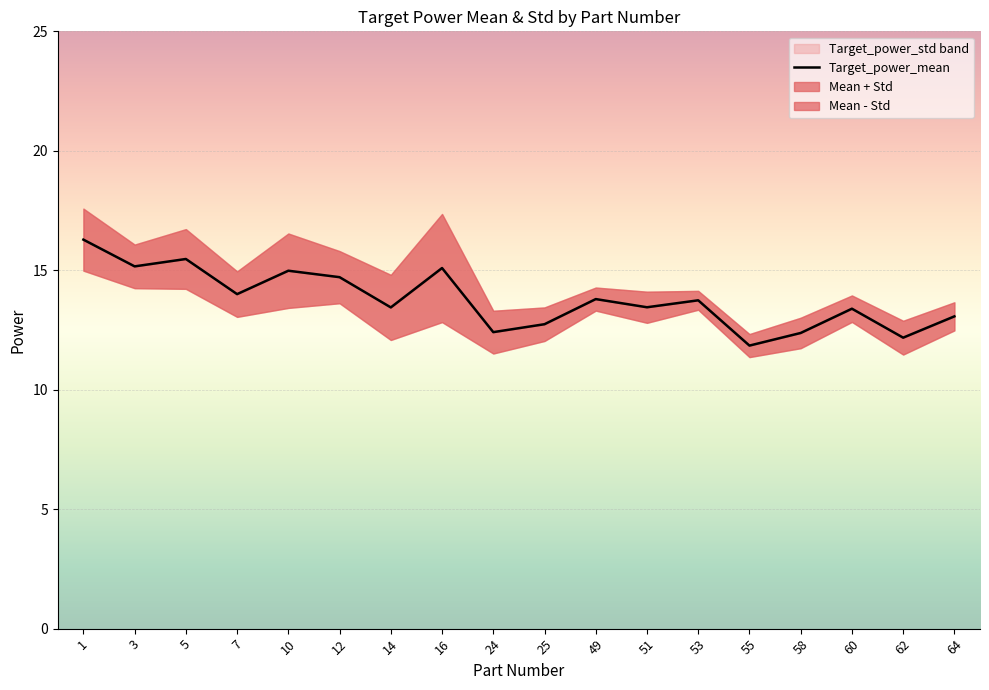

Reading left to right, what are all the values shown in this chart?

16.3	15.2	15.5	14.0	15.0	14.7	13.4	15.1	12.4	12.7	13.8	13.5	13.7	11.8	12.4	13.4	12.2	13.1